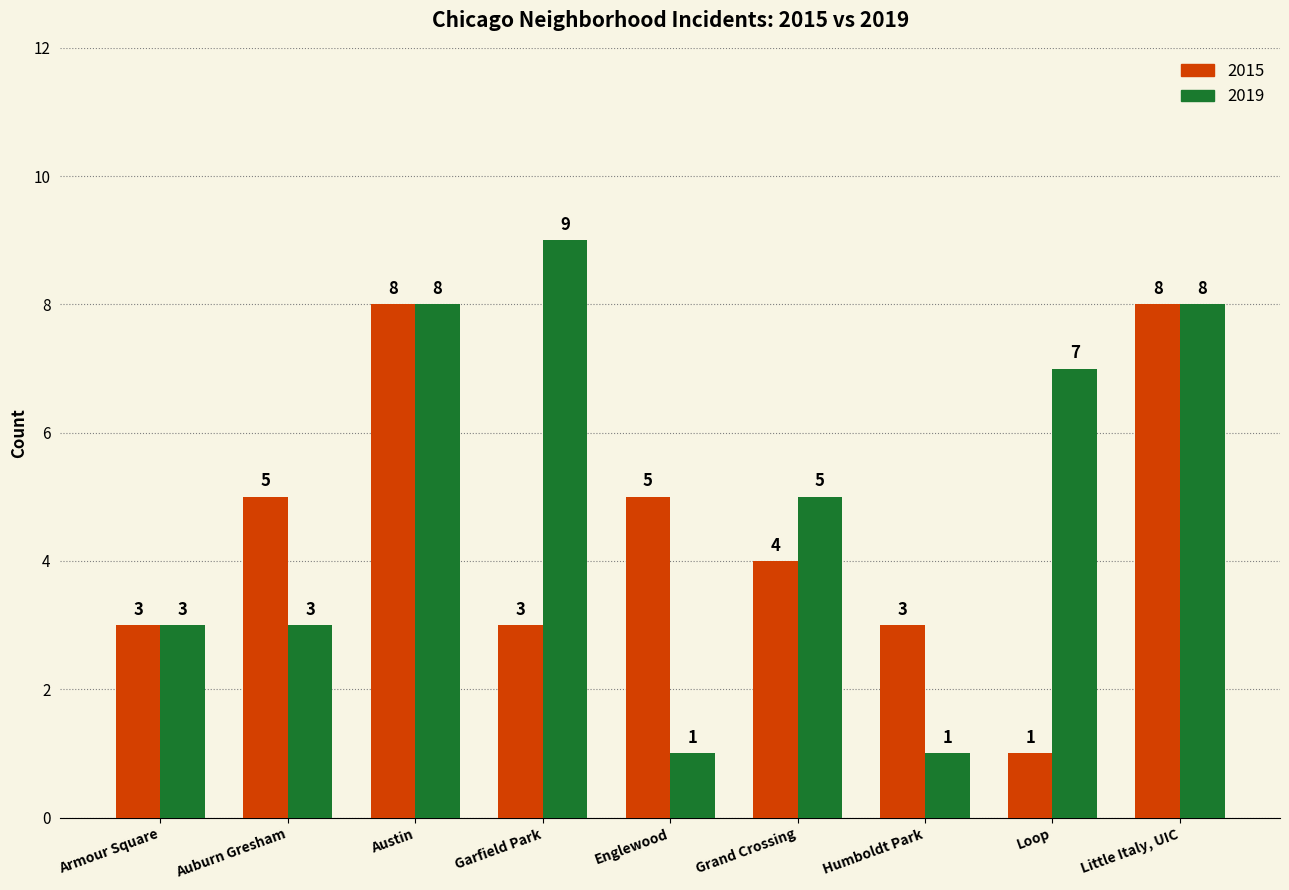

True or false: 2019 has a value of 1 at Auburn Gresham.

False